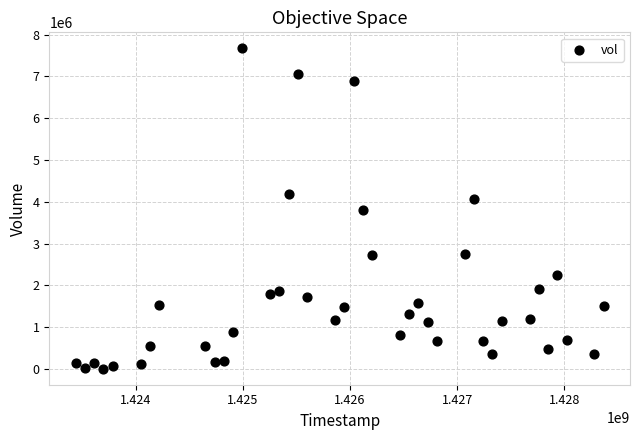

What is the range of Y values (max minus min)?

7661800